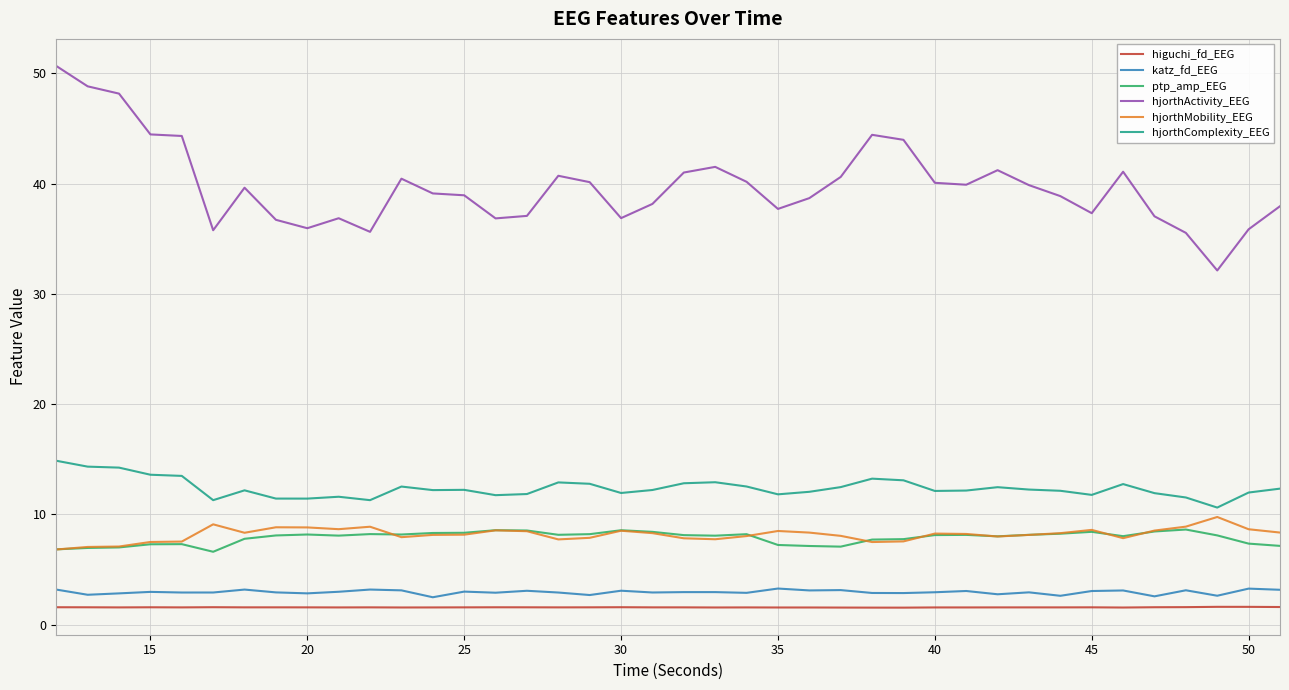

Count the number of categories in the chart.

40